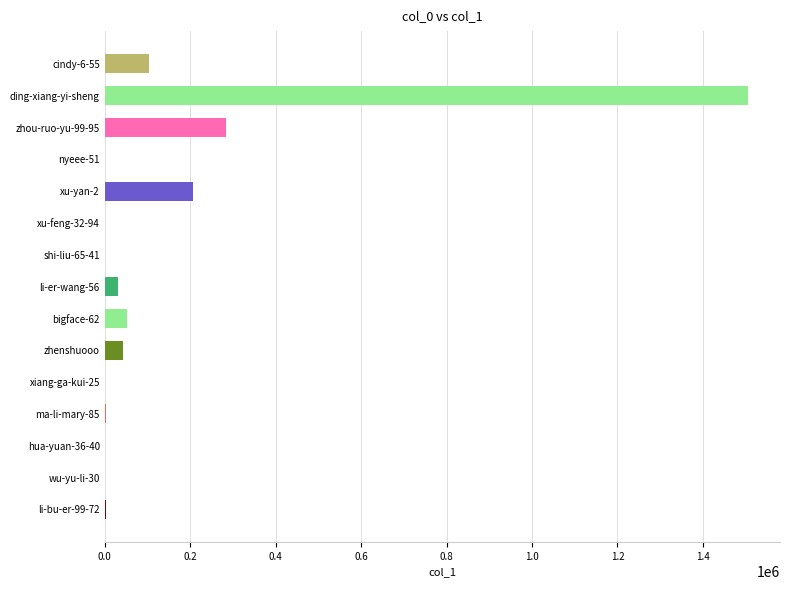

True or false: the data shows 1505100 at ding-xiang-yi-sheng.

True